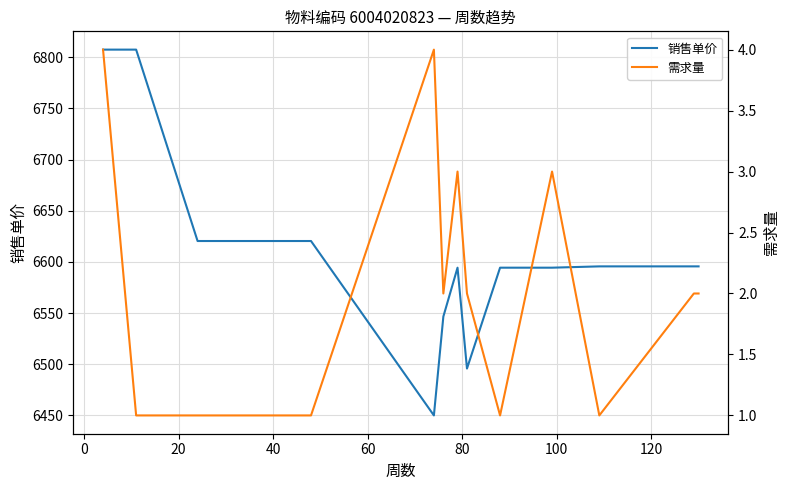

What is the lowest value of the 销售单价 series?

6449.9